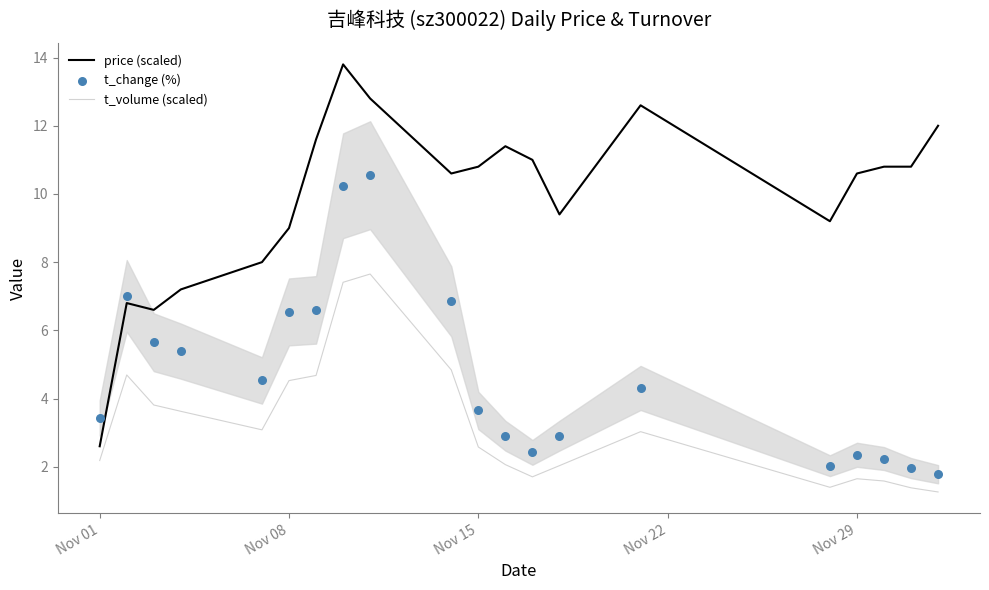

Which series contains the lowest Y value?

t_volume (scaled)